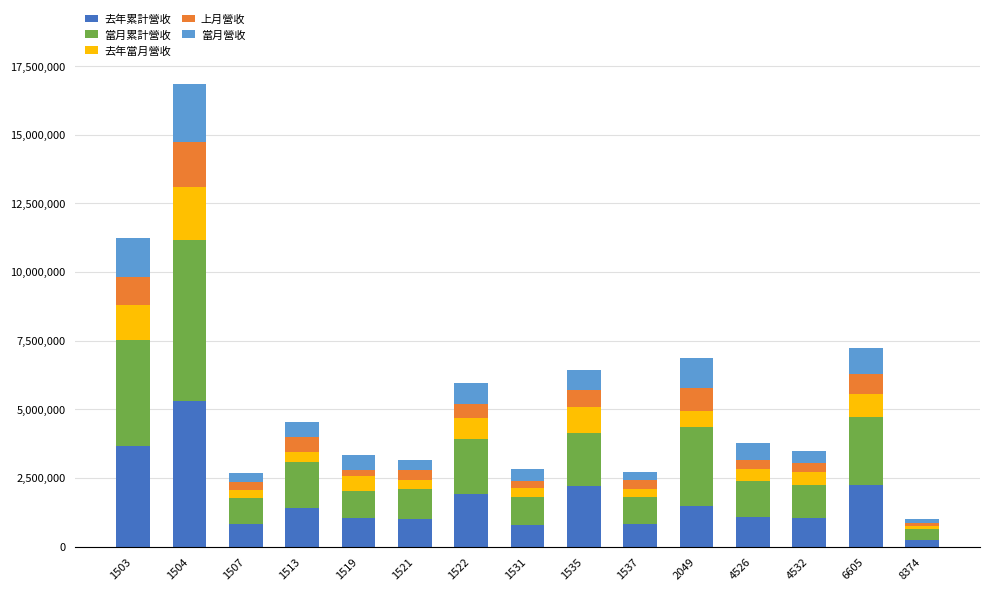

At which label does 去年累計營收 reach its minimum?

8374